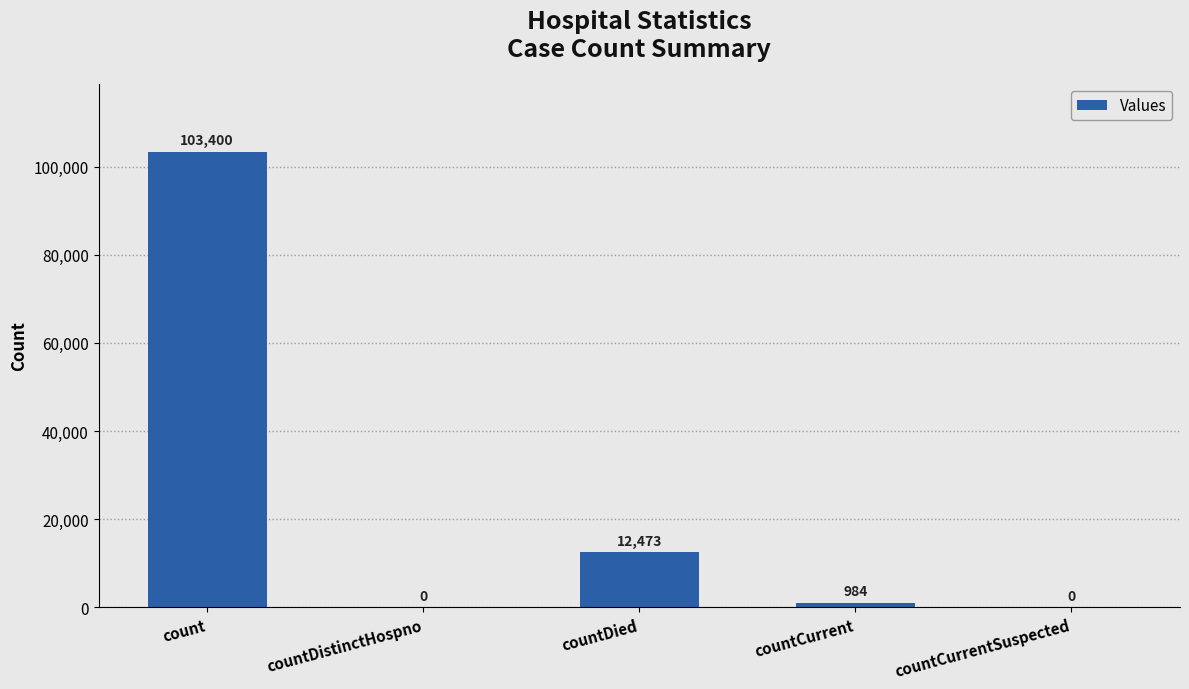

What is the greatest value displayed?

103400